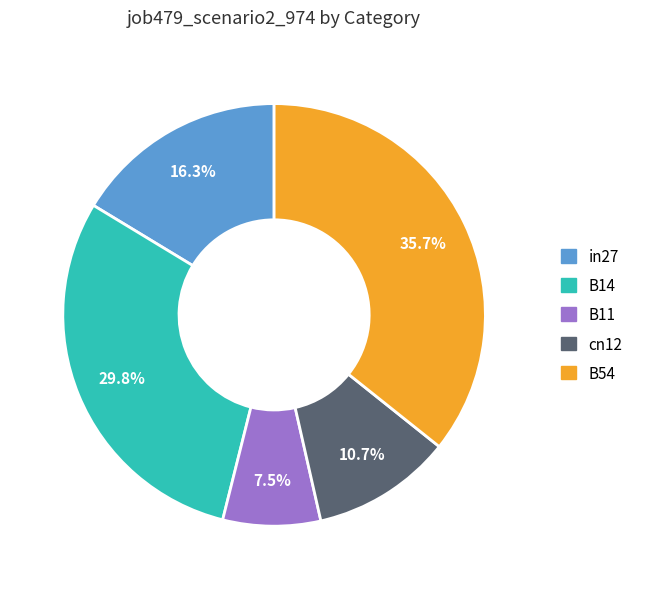

Which category has the biggest portion of the pie?

B54